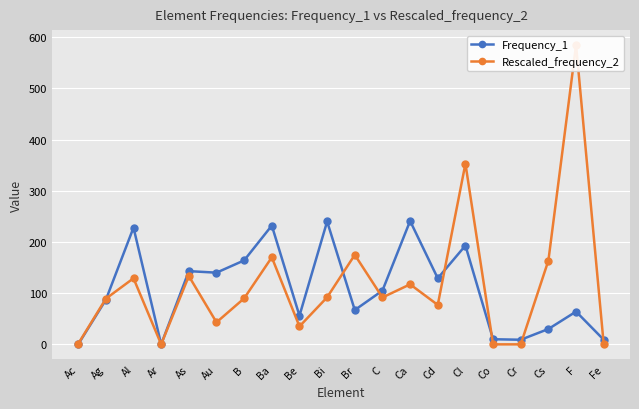

Which series has the largest range (max minus min)?

Rescaled_frequency_2